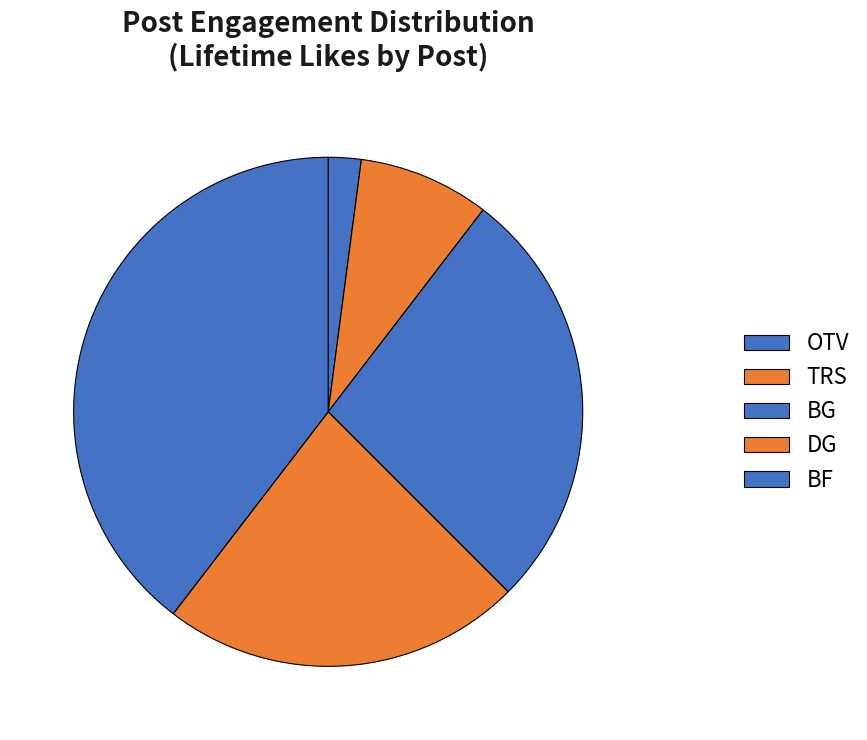

Between DG and BG, which is larger?

BG